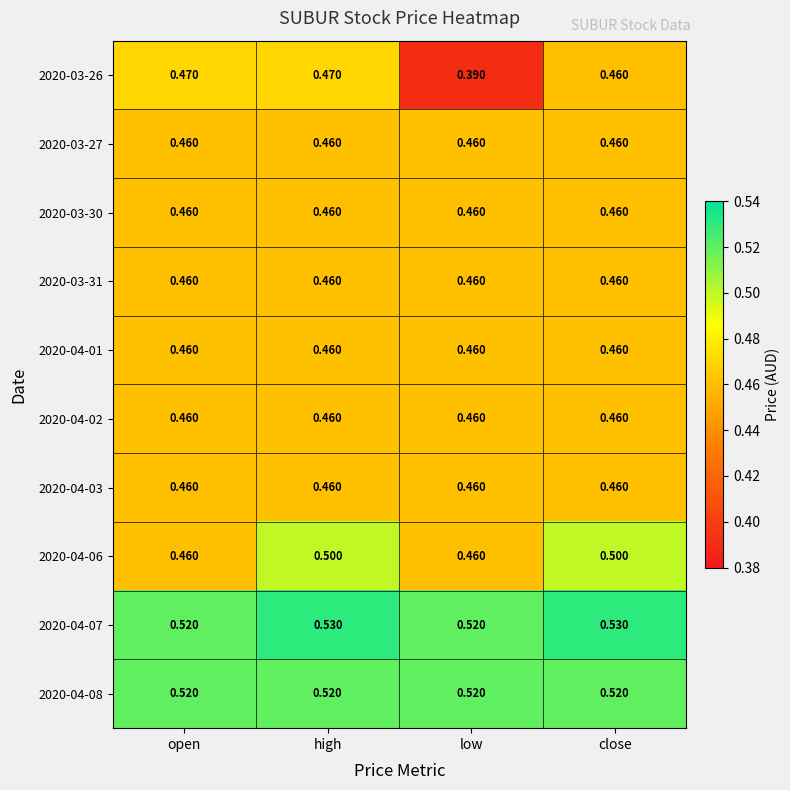

Which label corresponds to the smallest value in the chart?

low